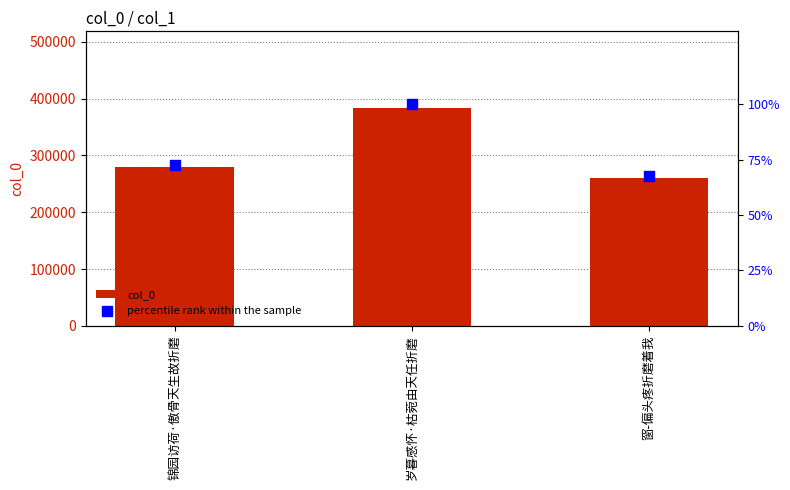

Which series has the widest spread of Y values?

col_0